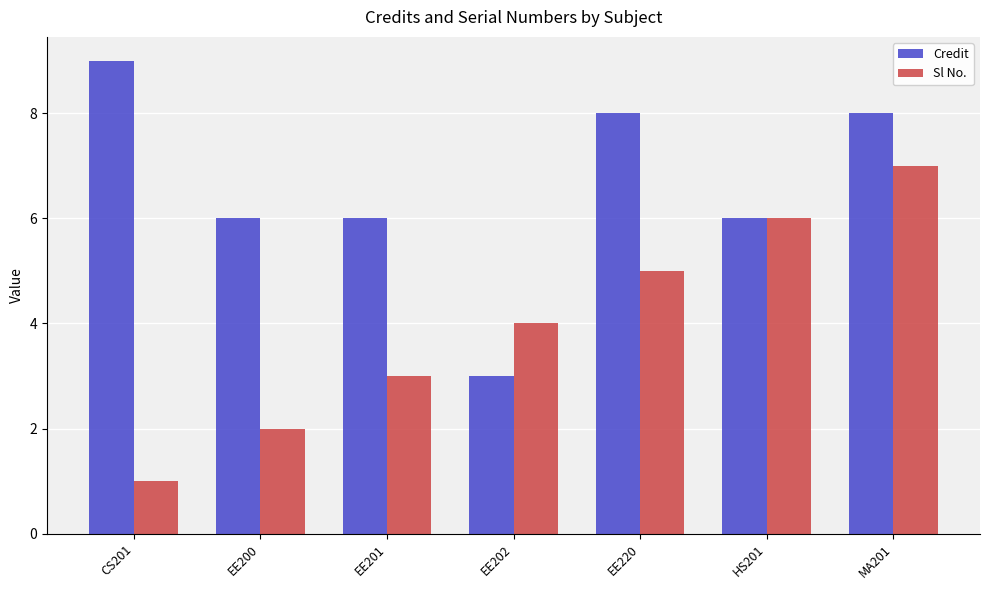

What is the spread (max minus min) of values at EE200?

4